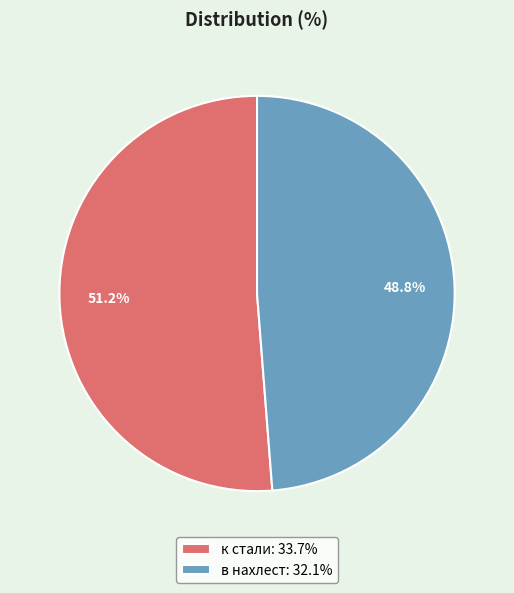

To the nearest percent, what is the average slice percentage?

50%